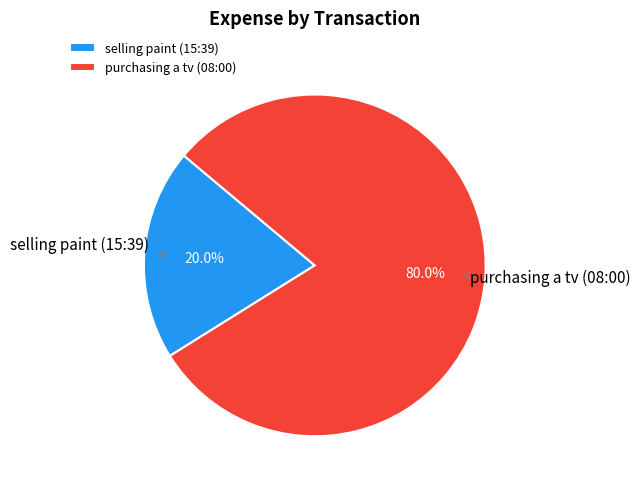

Combined, what portion of the pie is purchasing a tv (08:00) and selling paint (15:39)?

100.0%